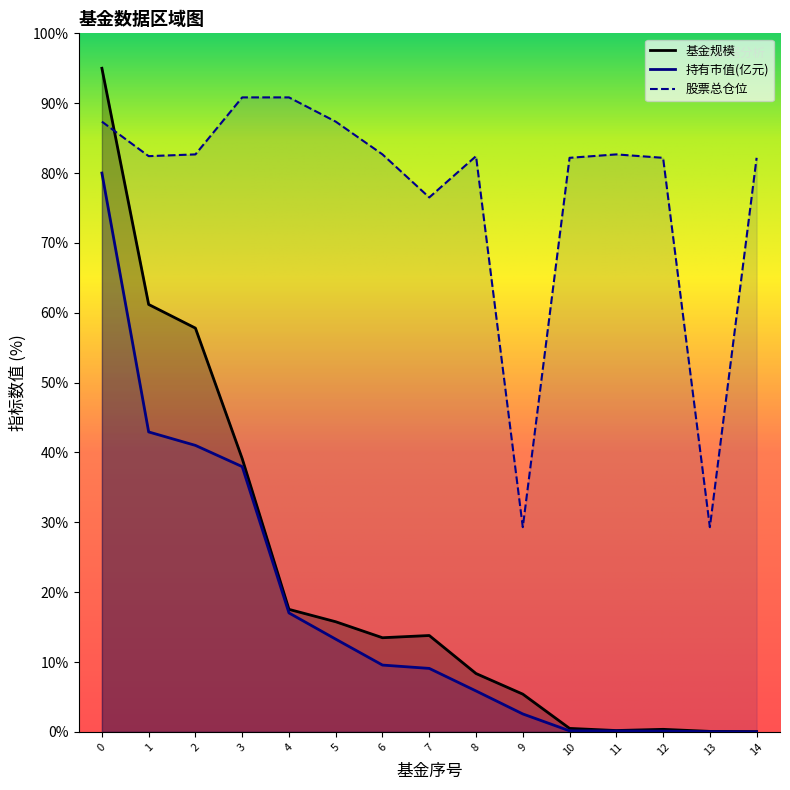

Between 14 and 3, which is larger?

3